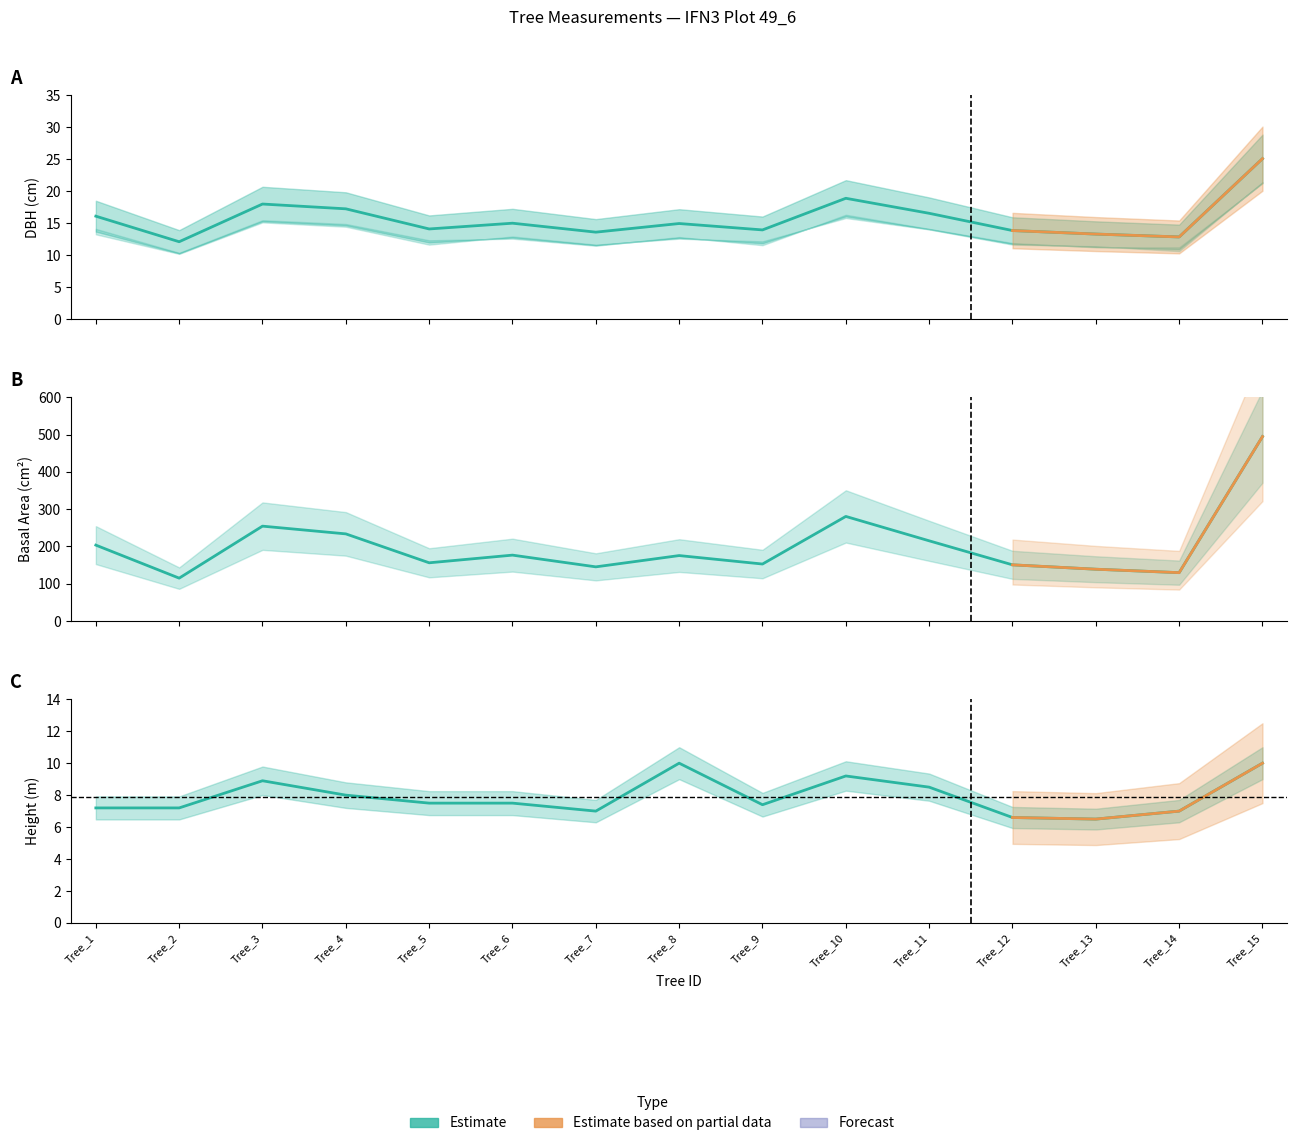

How many interior local peaks does the h series have?

3